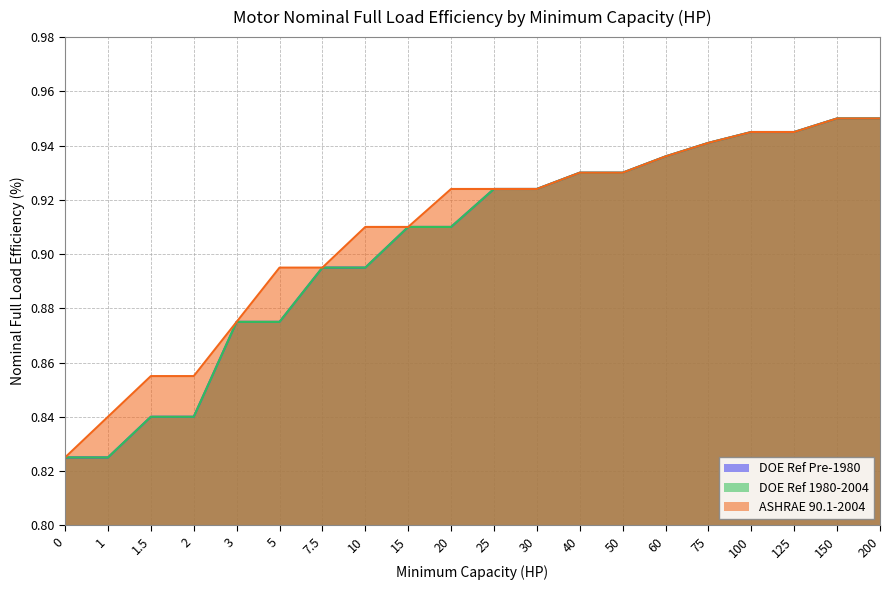

Between 60 and 75, which series saw the biggest shift?

DOE Ref Pre-1980